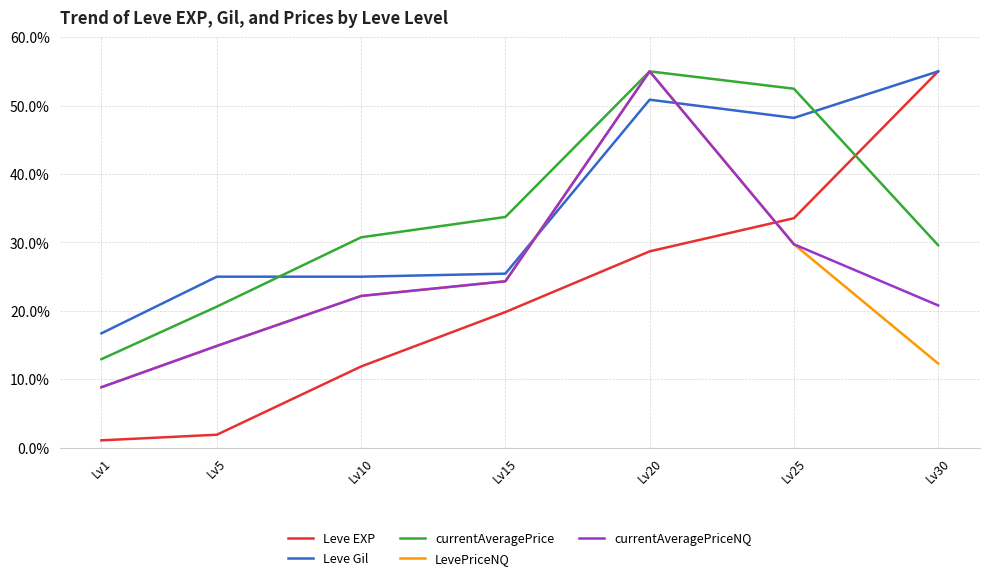

What is the difference between the Leve EXP values at Lv5 and Lv10?

10.0